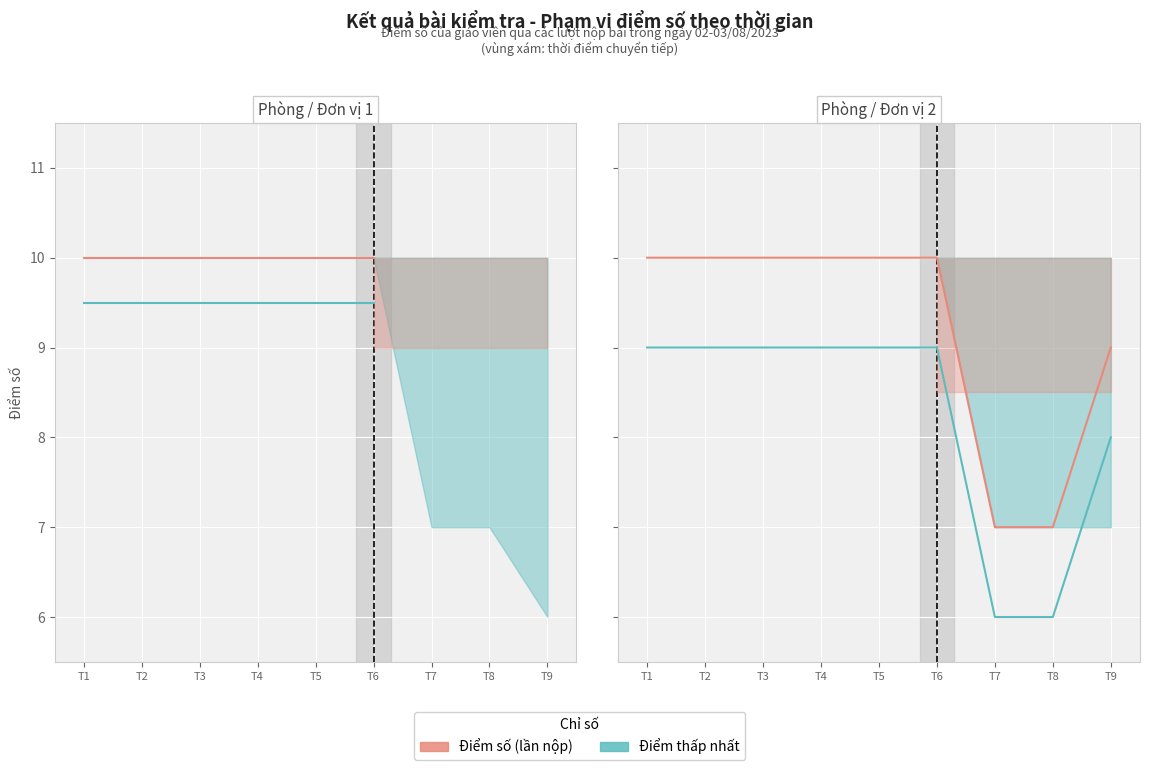

Which series changed the most between T3 and T5?

Điểm số (lần nộp)